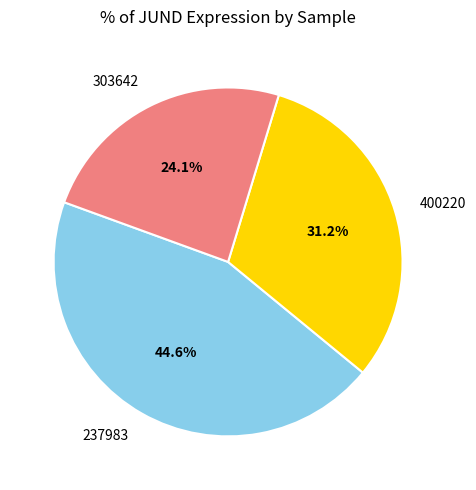

Count the number of slices in the pie.

3